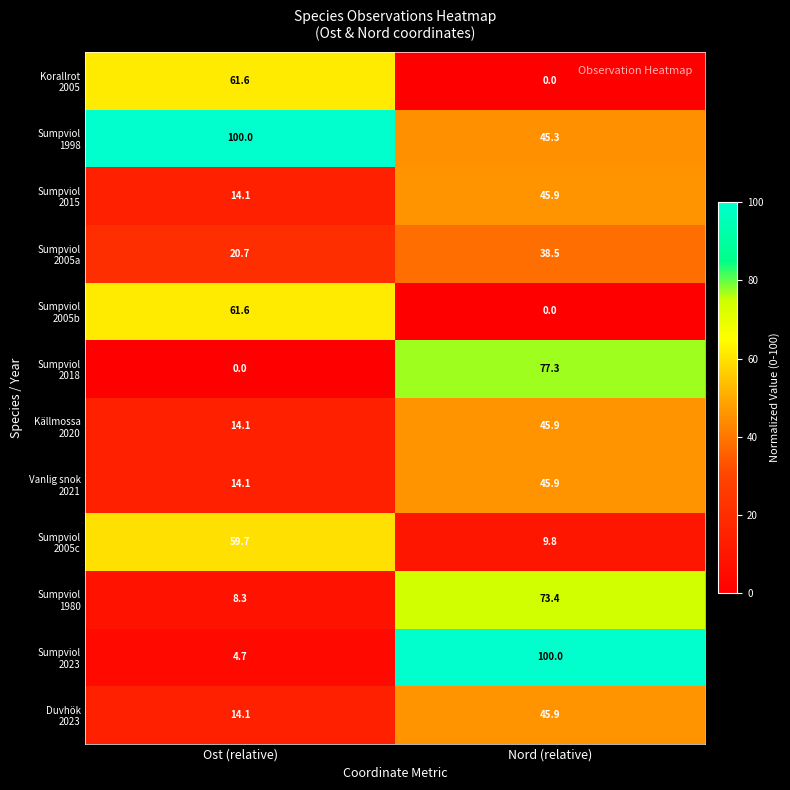

Count the number of categories in the chart.

2